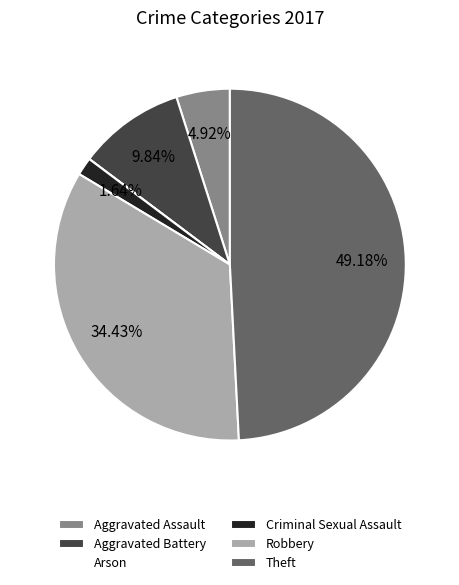

To the nearest percent, what is the combined percentage of Aggravated Assault and Aggravated Battery?

15%